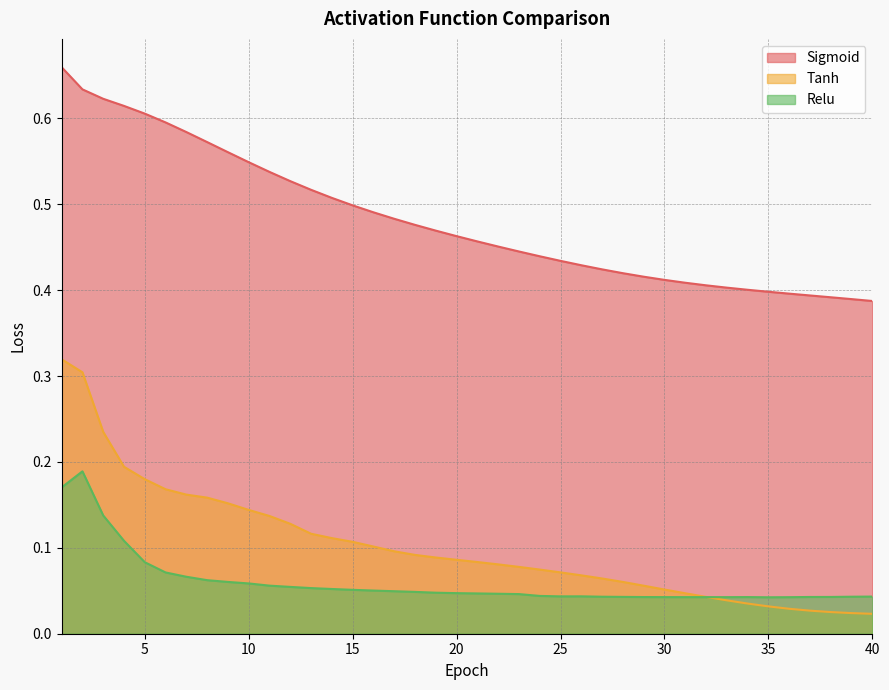

What are all the series names shown in the legend?

Sigmoid, Tanh, Relu